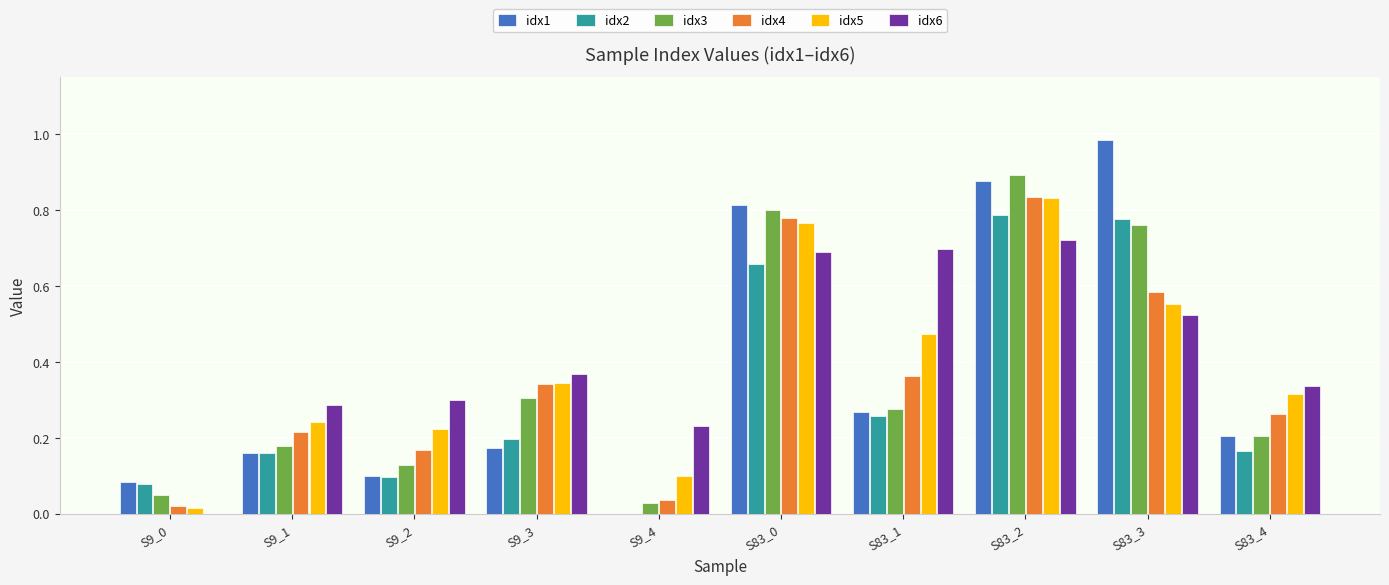

At which label does idx5 reach its peak?

S83_2